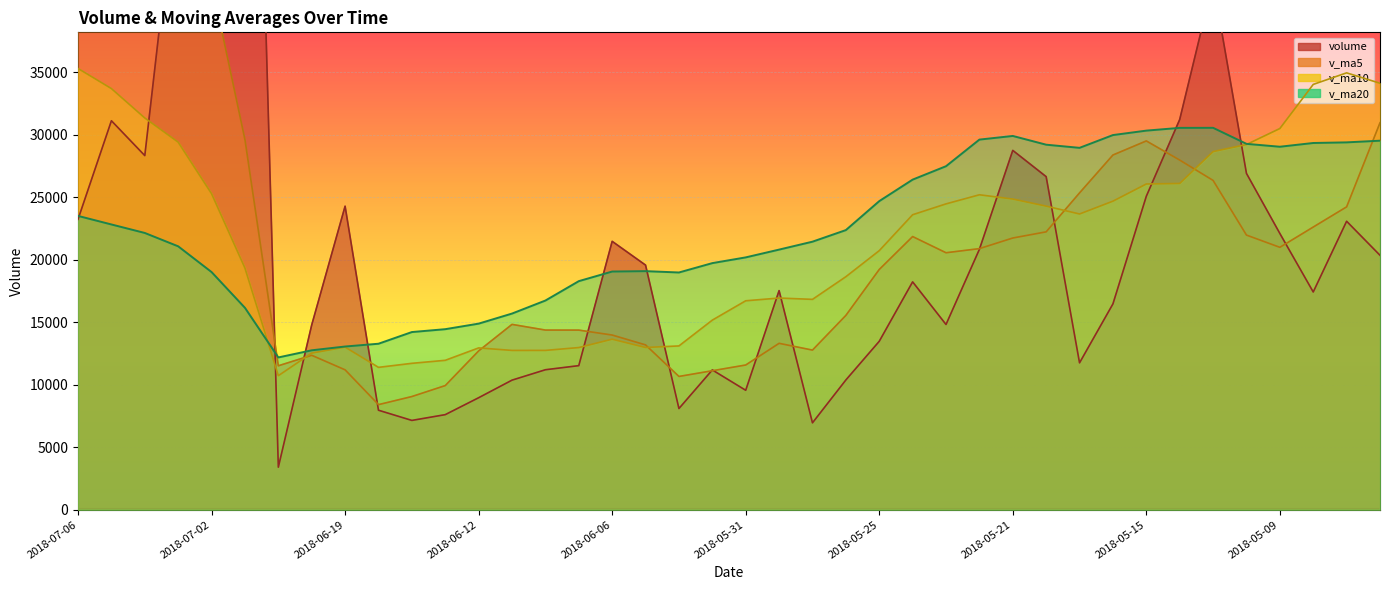

What is the label of the 9th point from the right?

2018-05-16